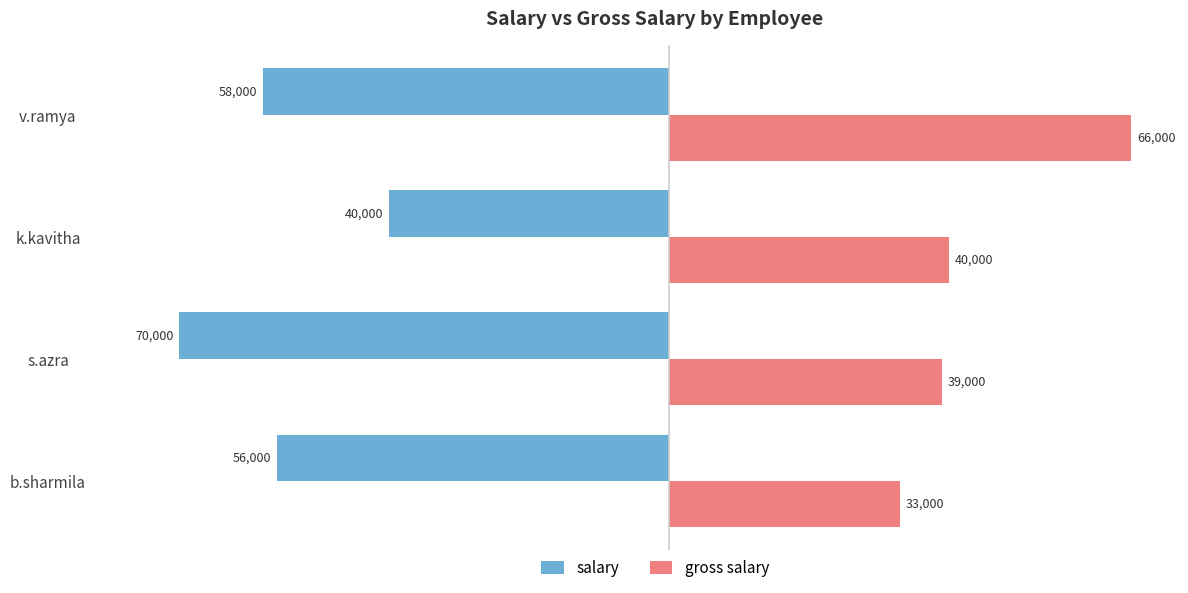

How many data points does each series have?

4